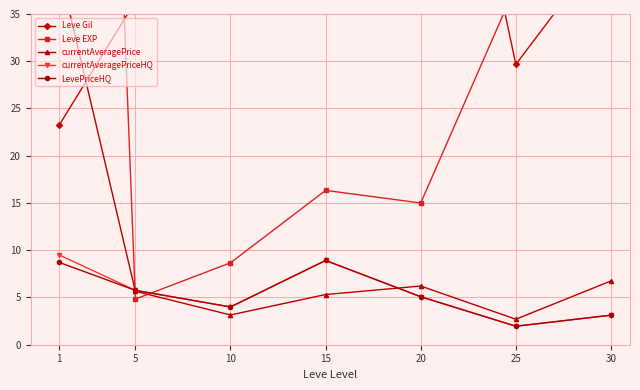

Where do Leve EXP and LevePriceHQ first cross each other?

1 and 5